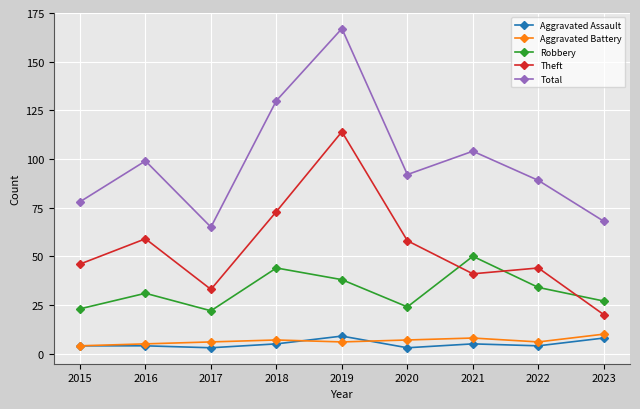

Where is the first local maximum for Theft?

2016